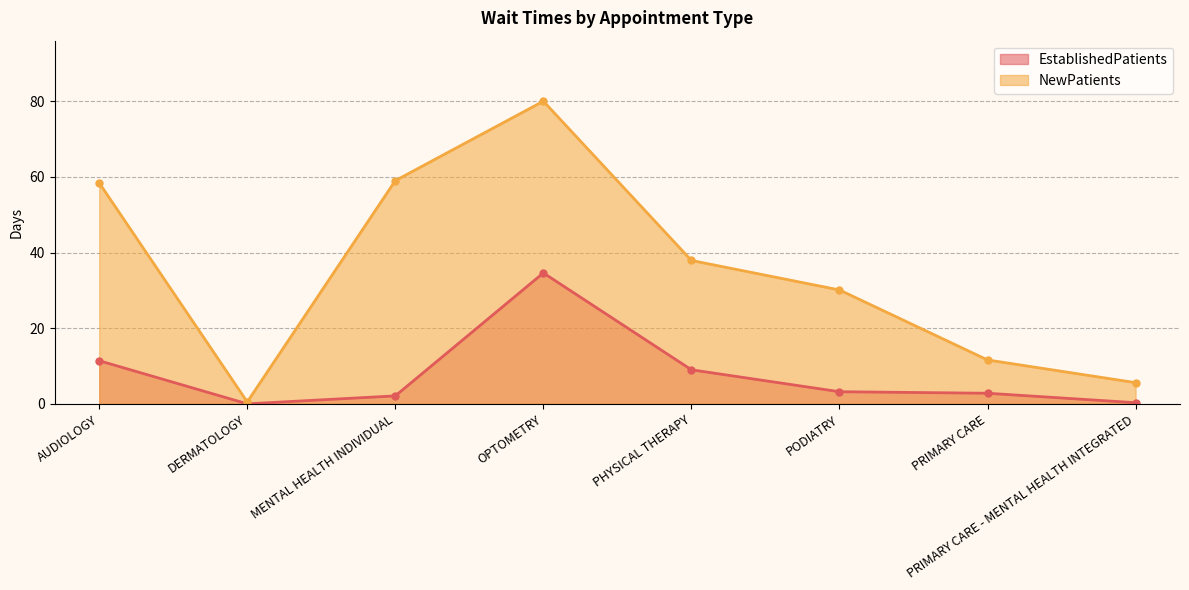

What is the difference between the maximum and minimum values in the EstablishedPatients series?

34.6